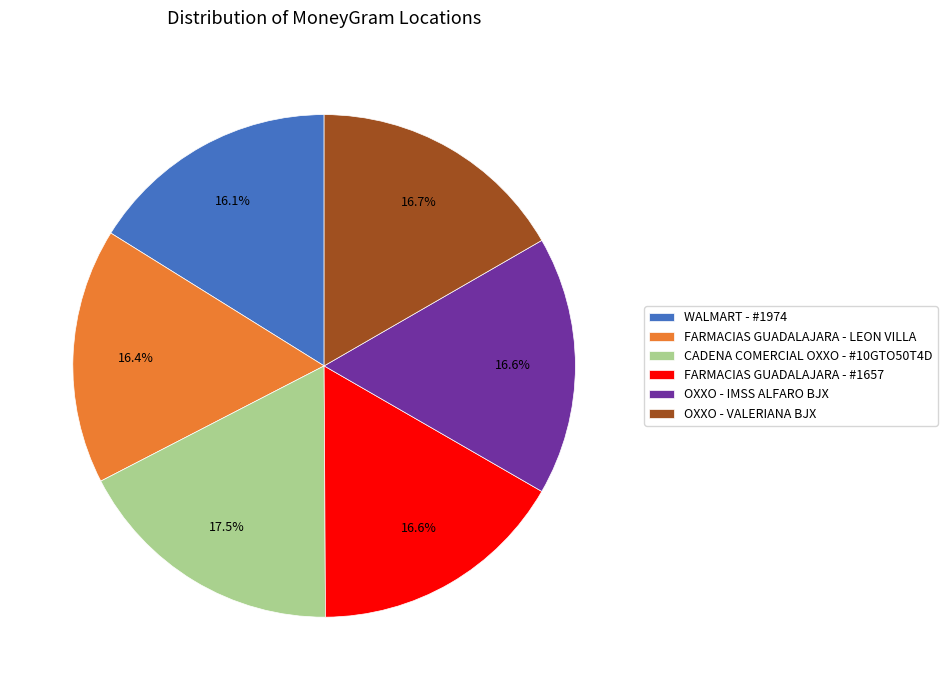

To the nearest percent, what is the combined percentage of CADENA COMERCIAL OXXO - #10GTO50T4D and WALMART - #1974?

34%